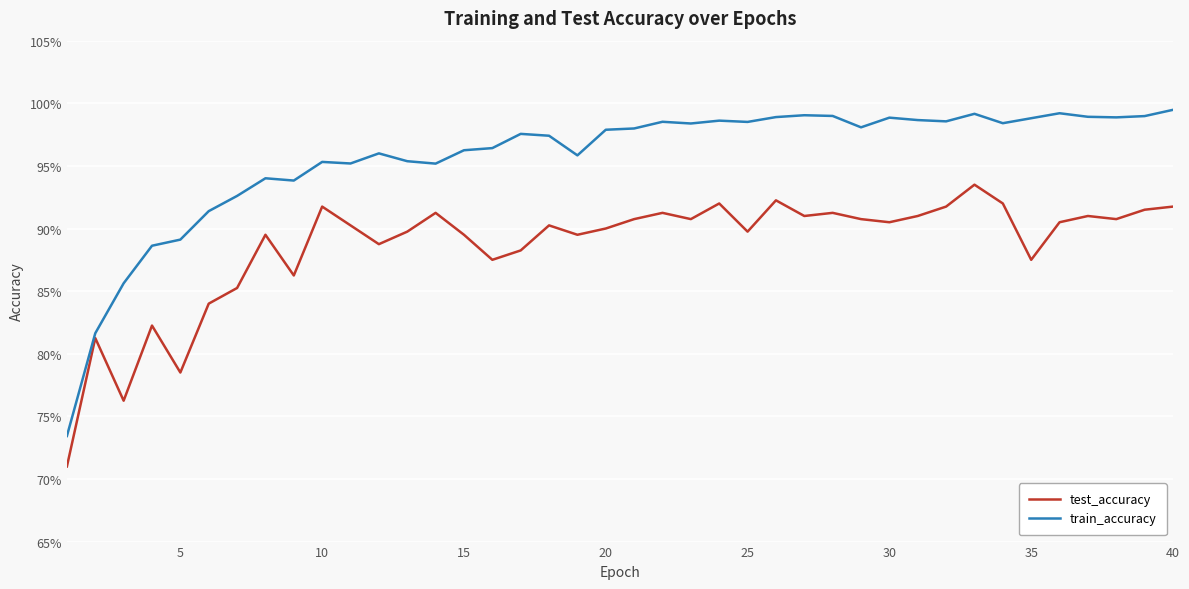

Does the chart have visible grid lines?

Yes